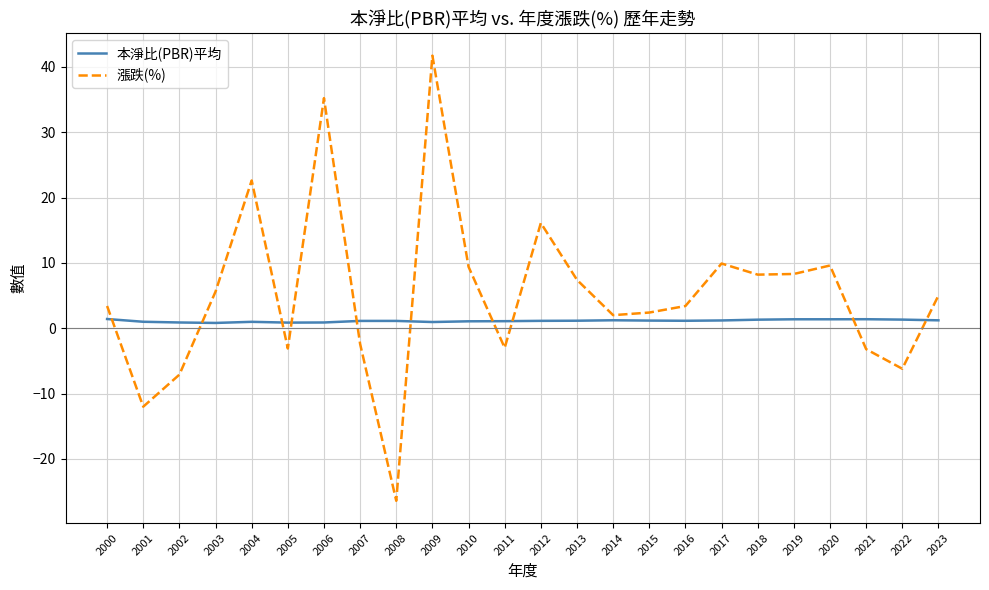

Is it true that 漲跌(%) equals 69.4 at 2009?

False